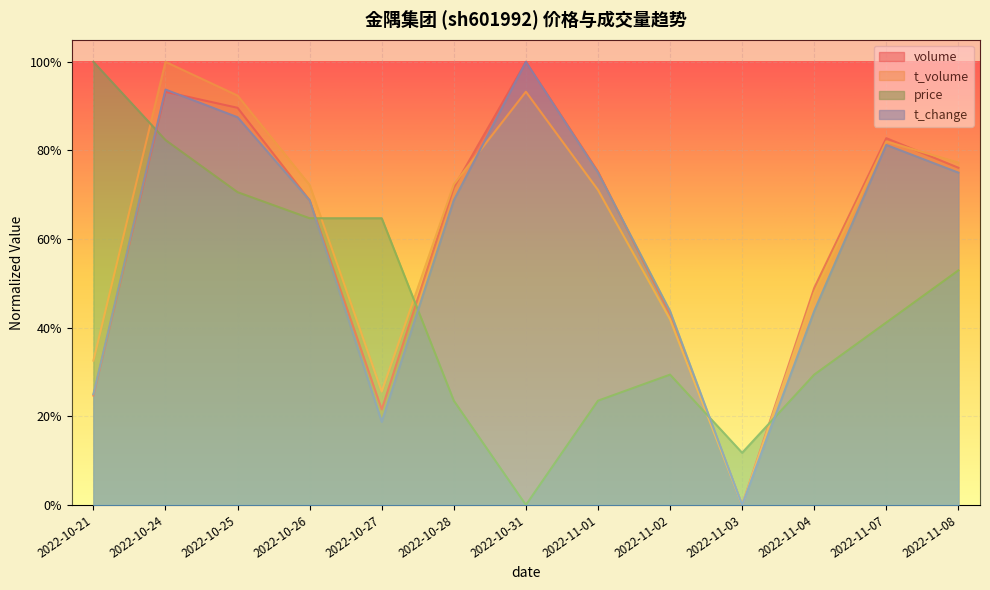

How many values in volume are above zero?

12